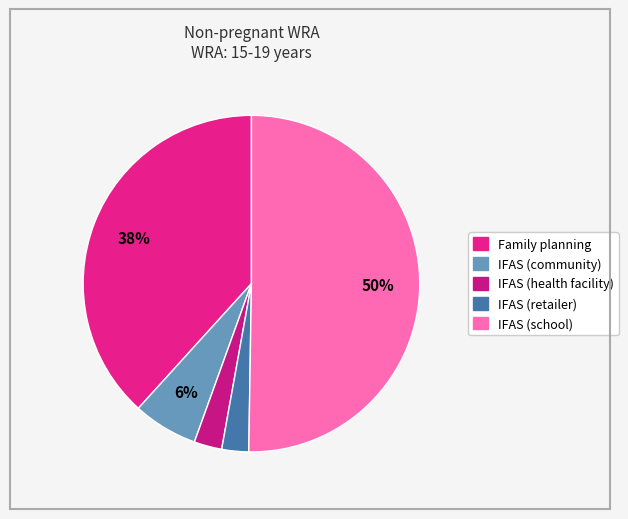

What percentage is the Family planning slice, to the nearest percent?

38%